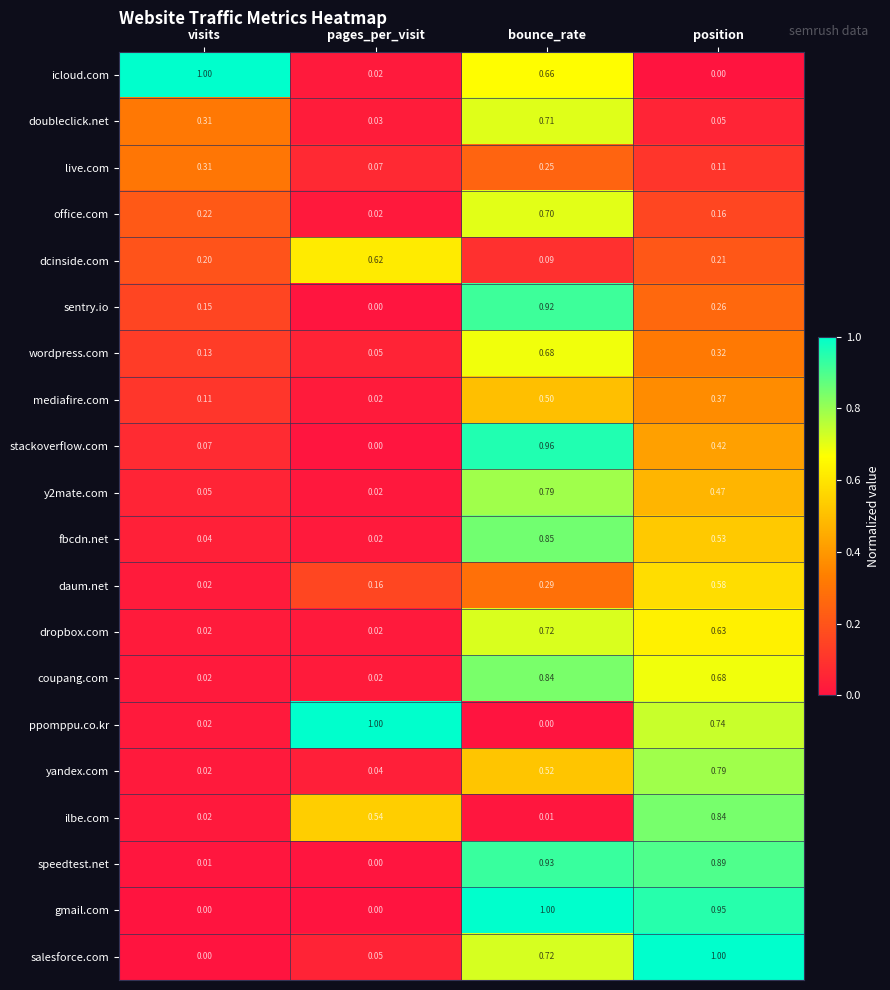

At which category is the sum across all series the highest?

bounce_rate